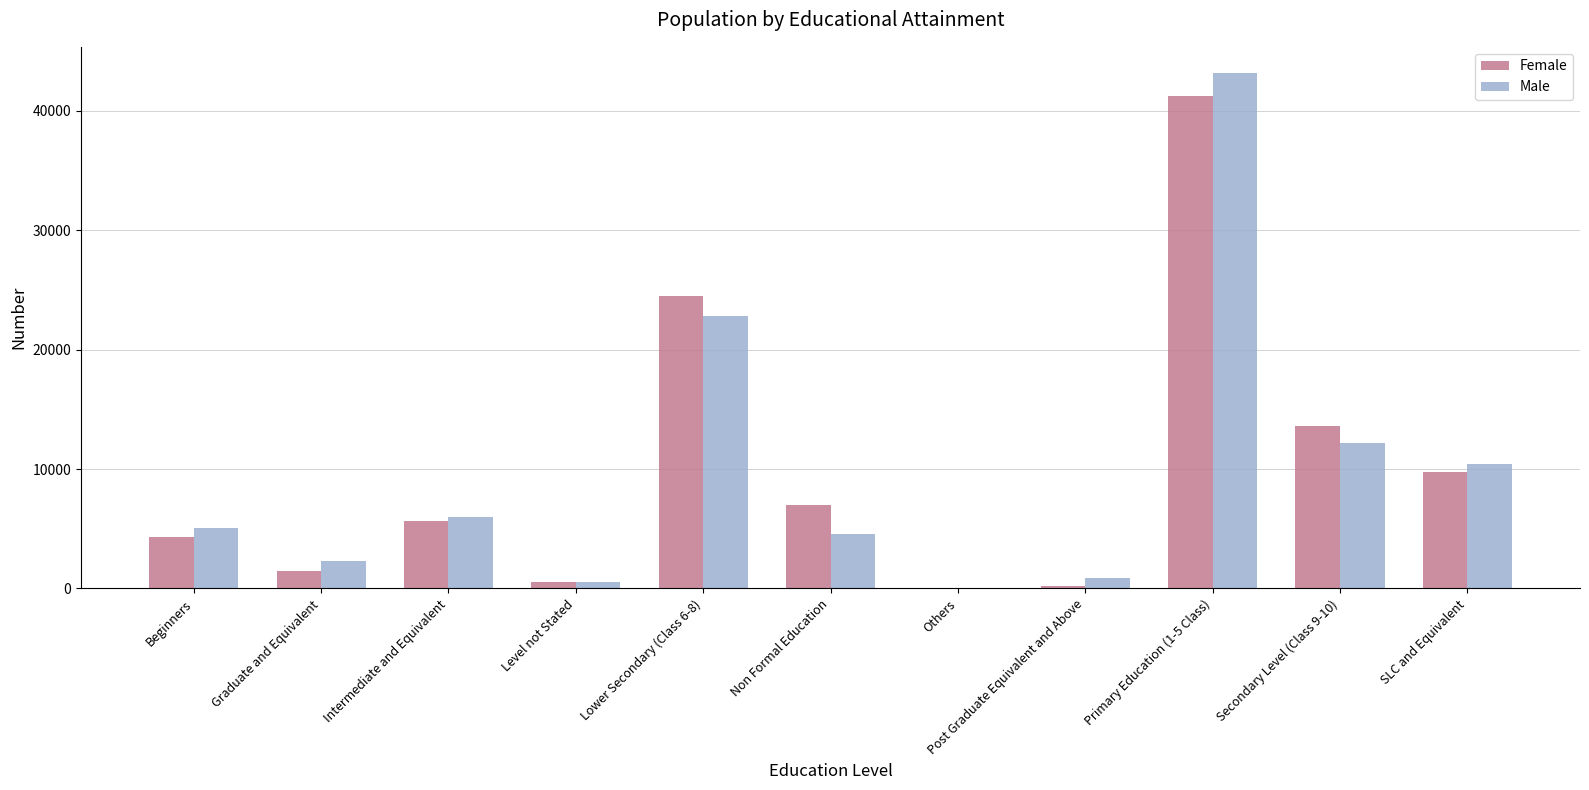

Is the value of Female at SLC and Equivalent greater than the value of Male at Graduate and Equivalent?

Yes